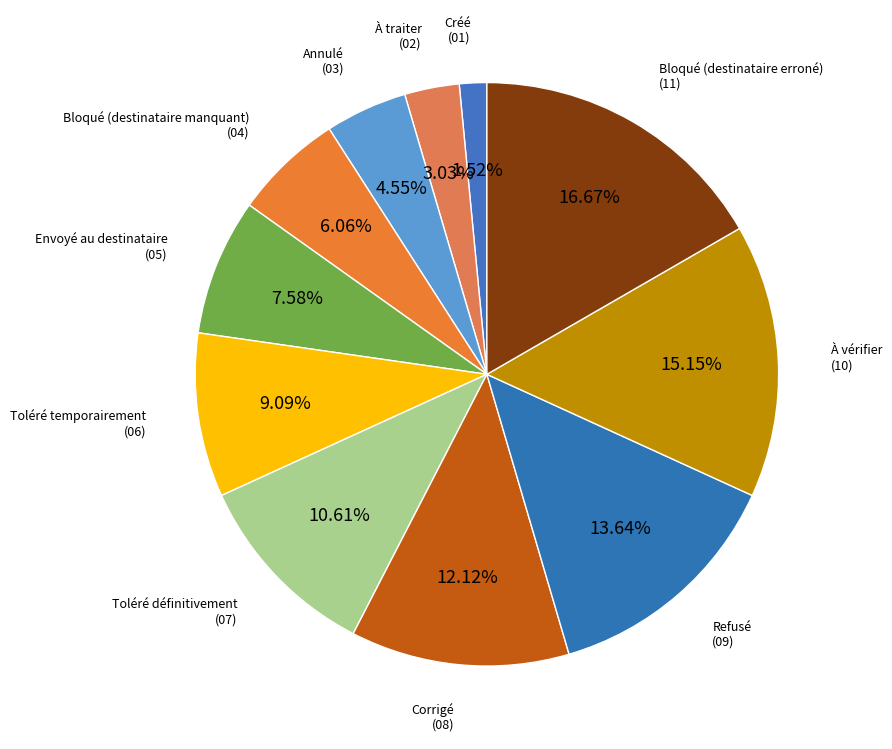

How many slices are in this pie chart?

11